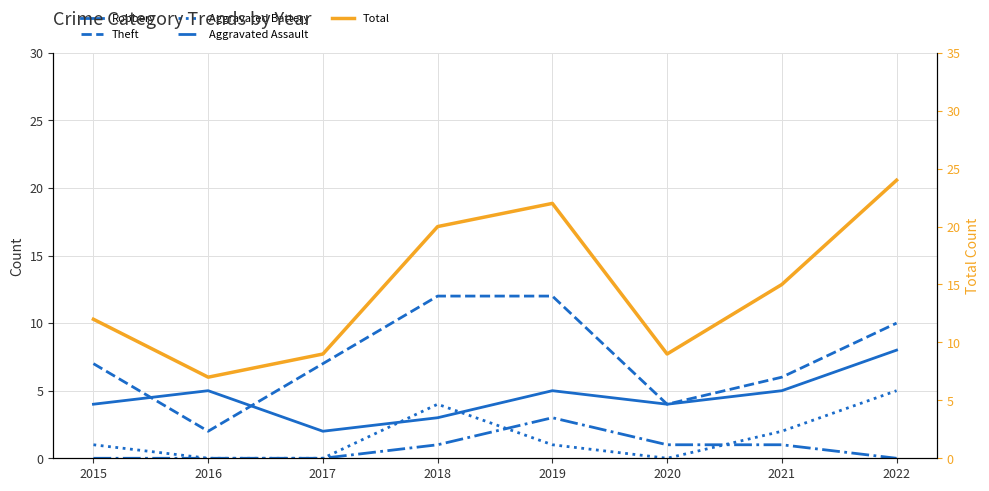

Is the value of Aggravated Battery at 2022 greater than the value of Robbery at 2019?

No